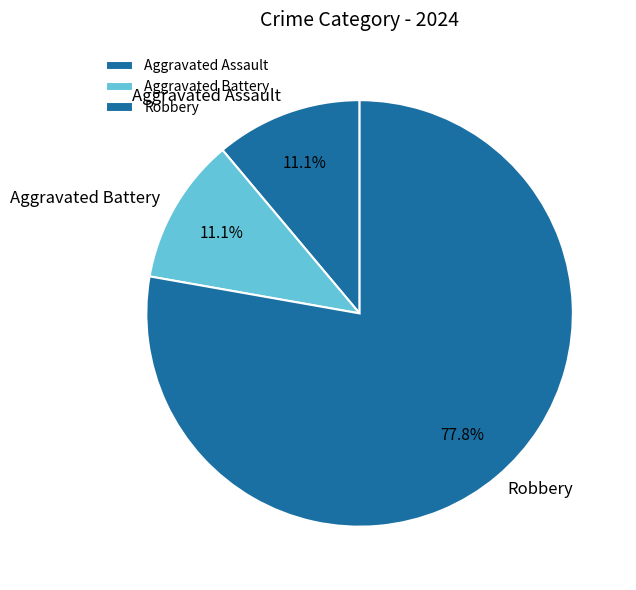

What is the largest slice in the pie chart?

Robbery